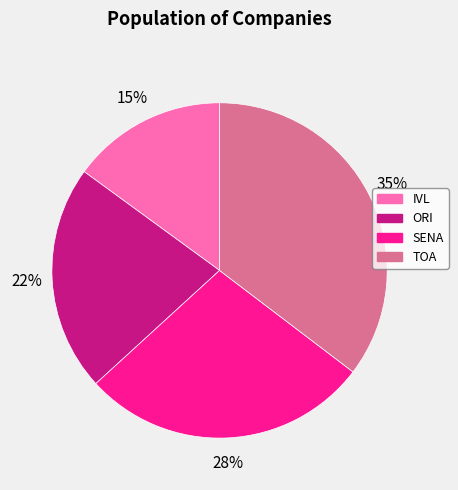

To the nearest percent, what portion does SENA represent?

28%